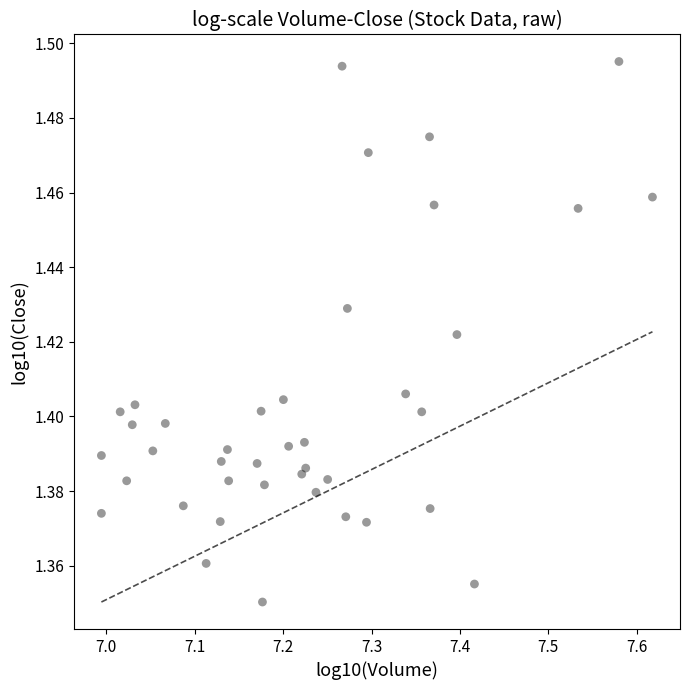

What is the range of X values (max minus min)?

0.6